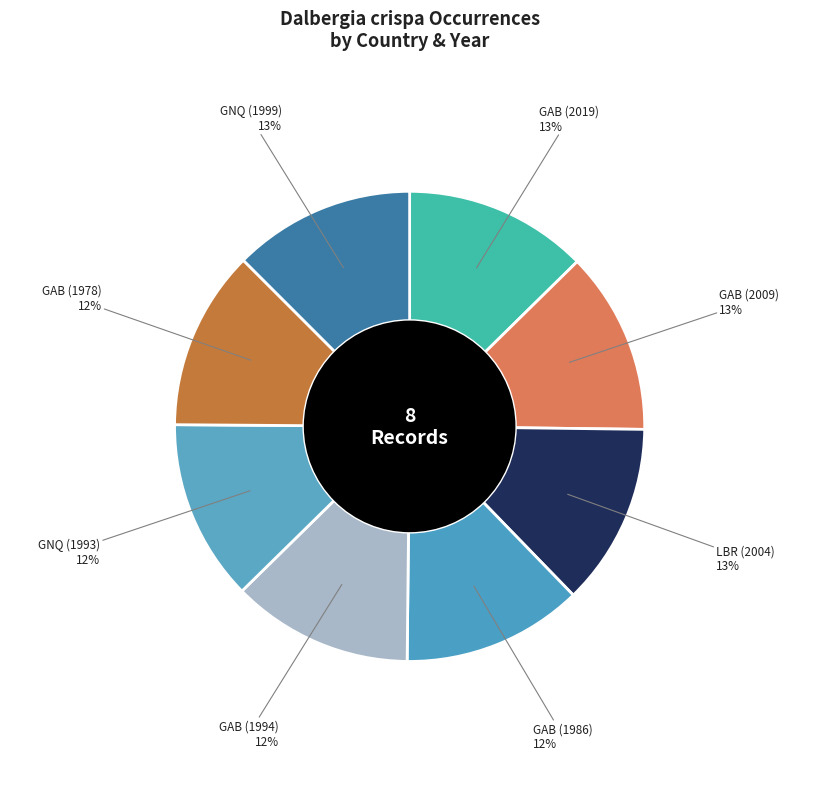

How many slices are in this pie chart?

8